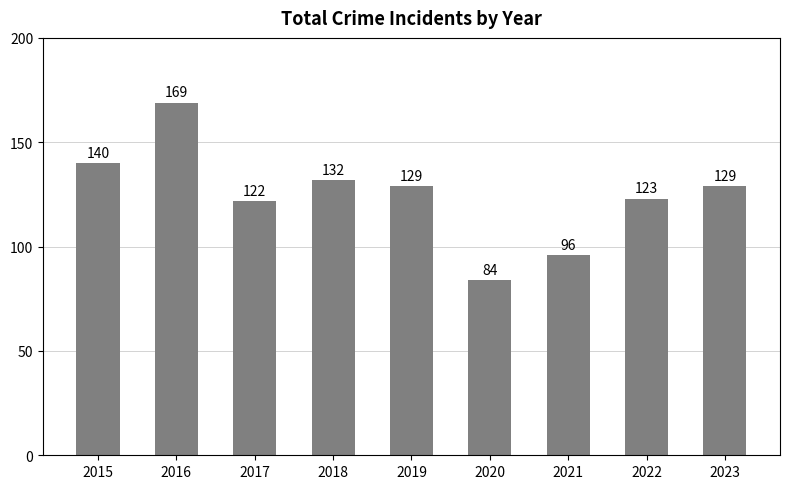

What is the minimum value shown in the chart?

84